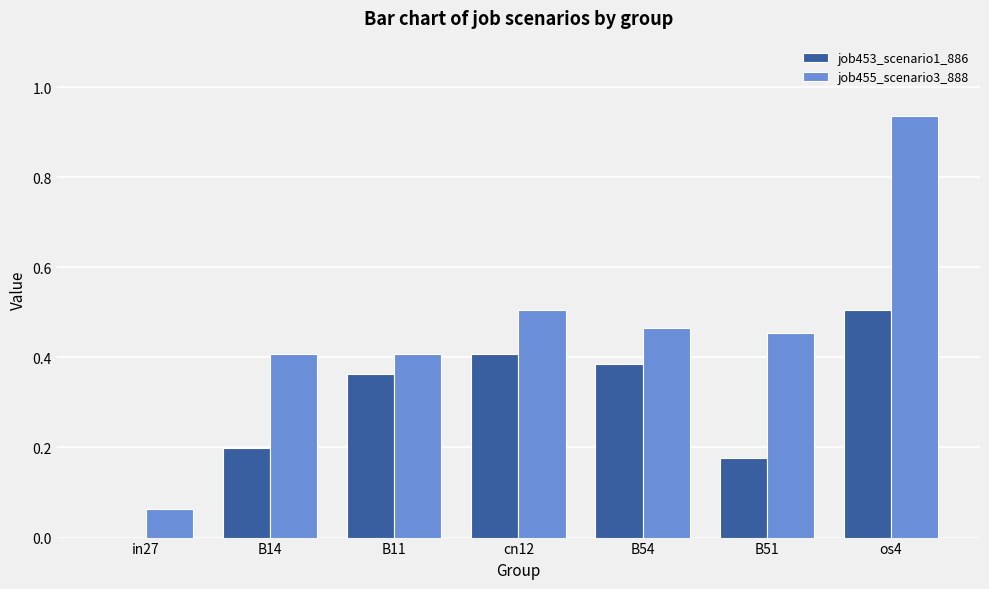

Between B11 and B54, which series saw the biggest shift?

job455_scenario3_888